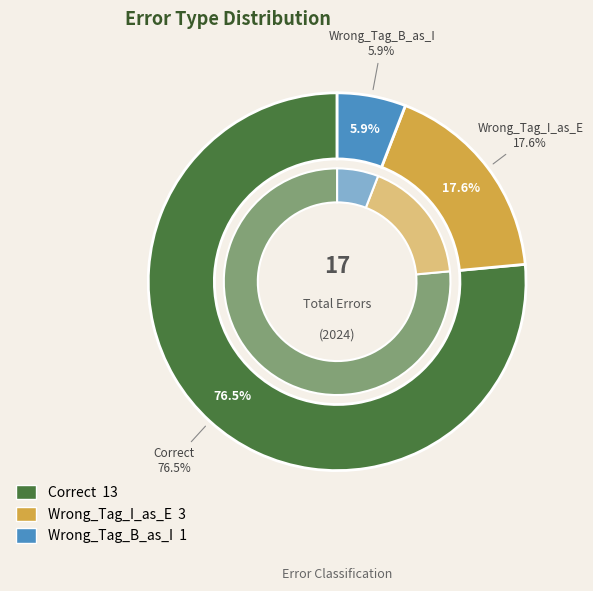

What is the change in value from Wrong_Tag_I_as_E to Wrong_Tag_B_as_I?

-2